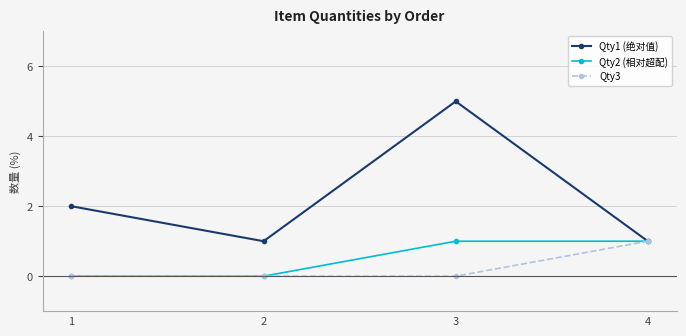

At which category is the sum across all series the highest?

3